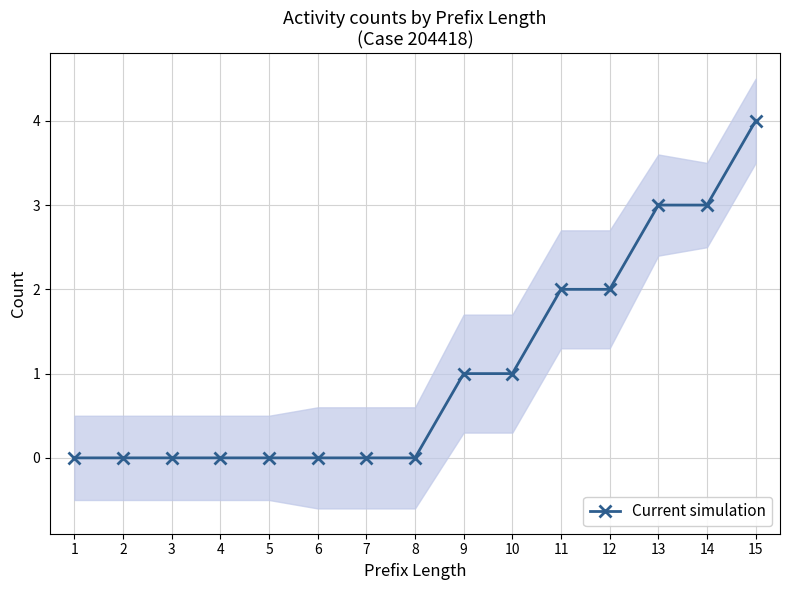

Which category has the highest value across all series?

15